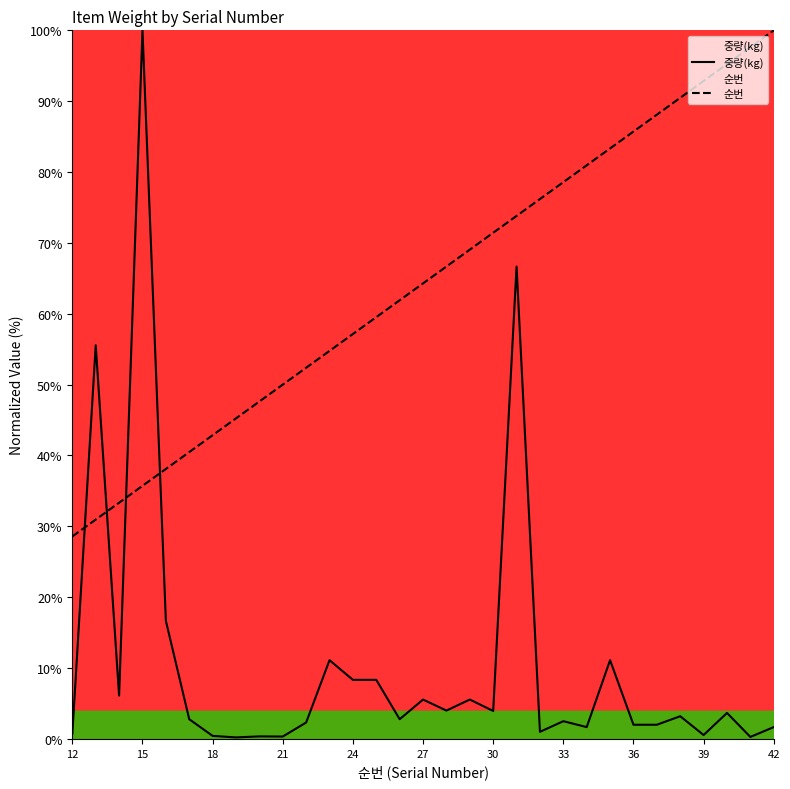

Does the chart have visible grid lines?

No